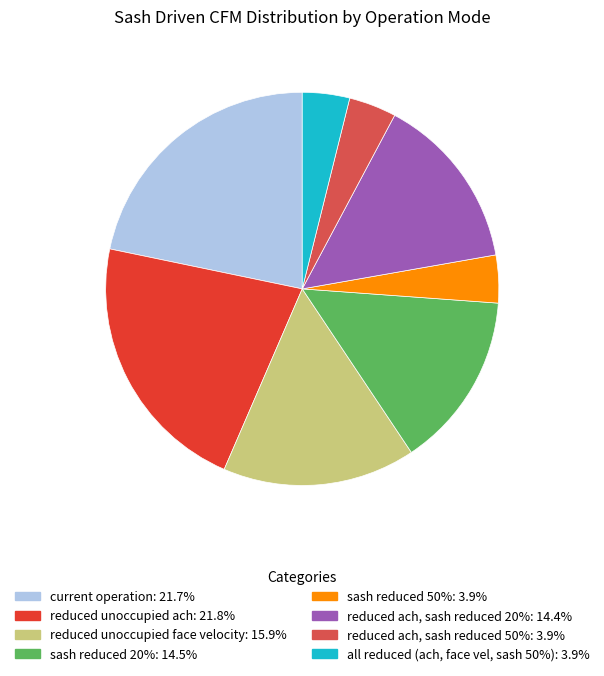

Combined, do reduced unoccupied ach and reduced unoccupied face velocity account for over 50%?

No